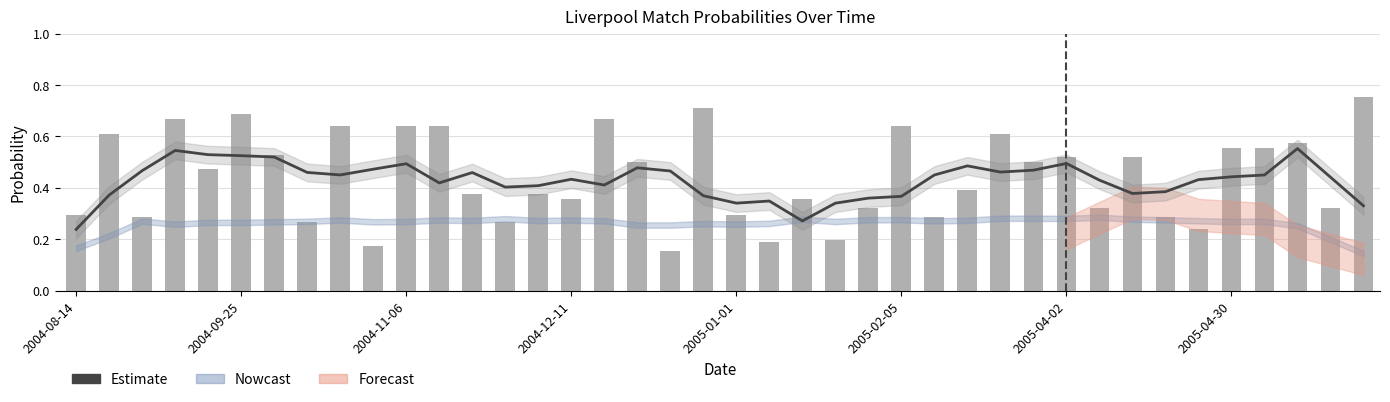

At how many categories does at least one series exceed 0?

40